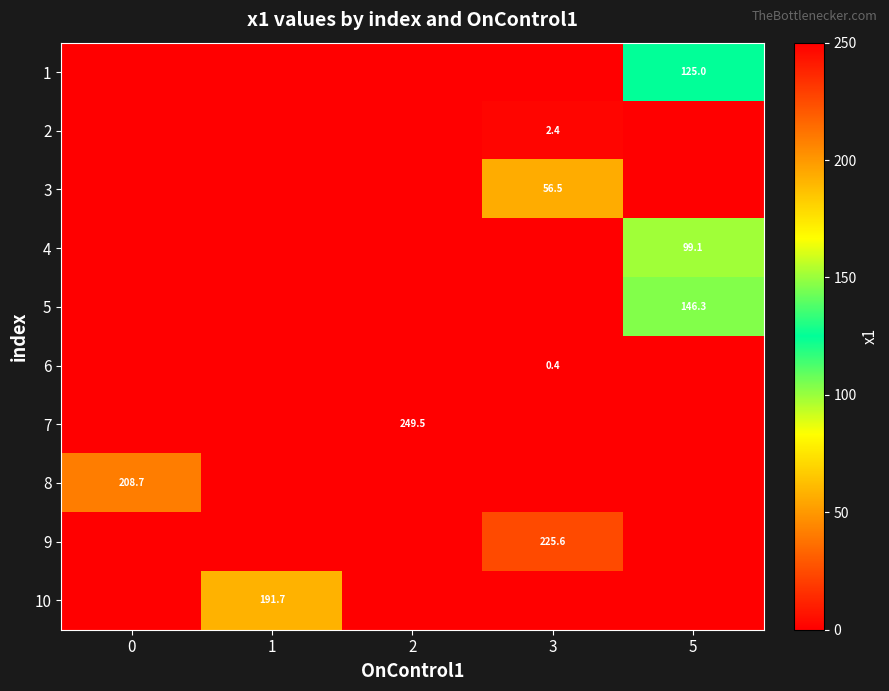

The value of 8 at 0 is 208.7. True or false?

True